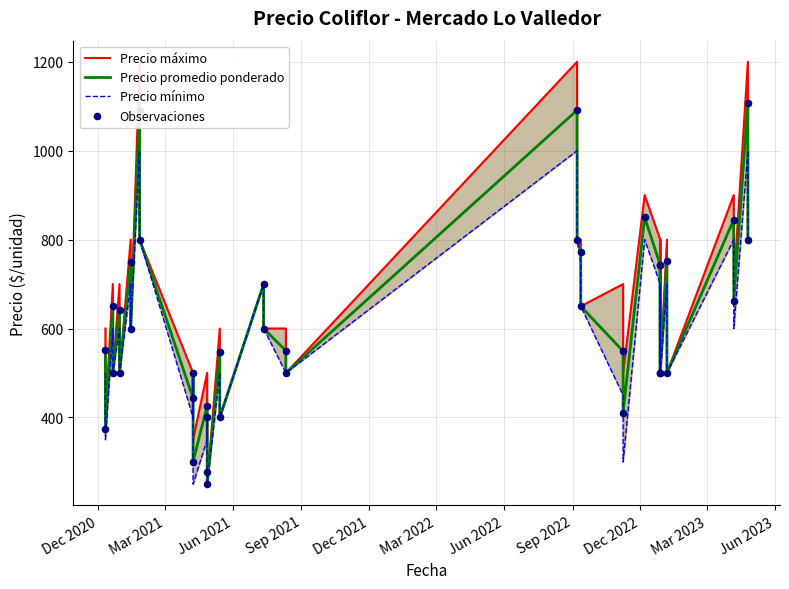

What are all the series names shown in the legend?

Precio máximo, Precio promedio ponderado, Precio mínimo, Observaciones